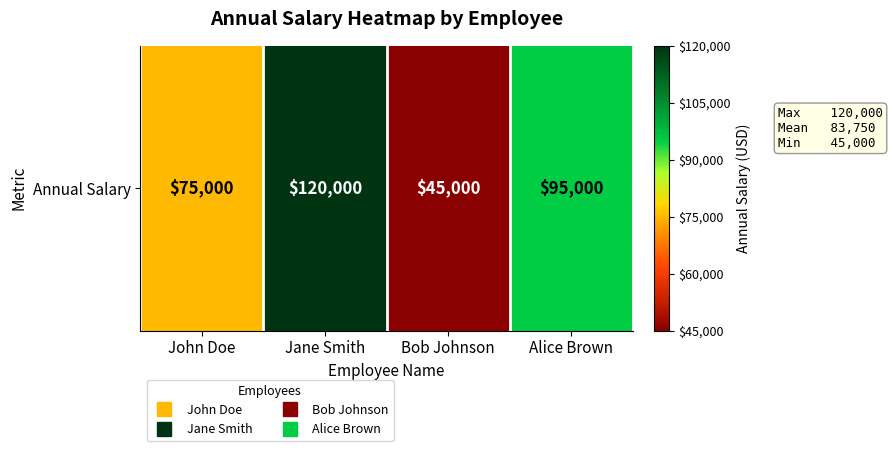

The value at Alice Brown is 95000. True or false?

True